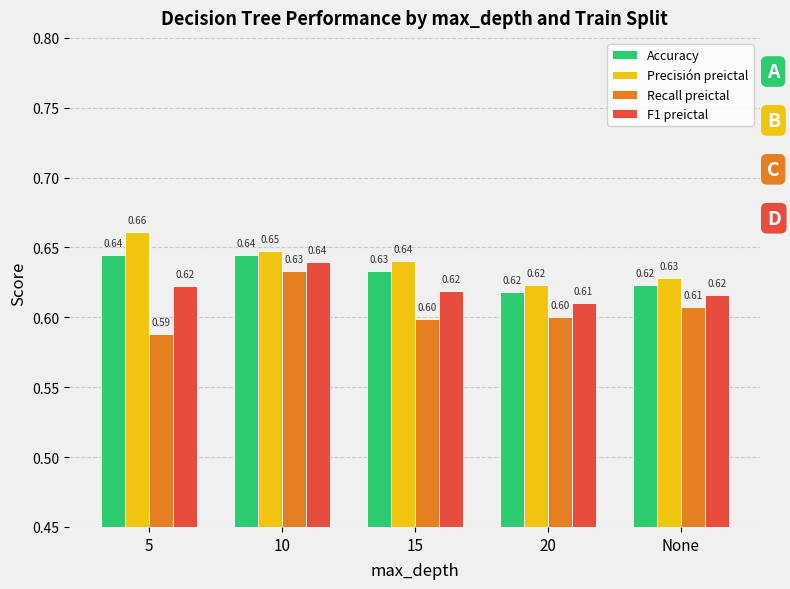

Rank the series at 15 from lowest to highest value.

Recall preictal, F1 preictal, Accuracy, Precisión preictal